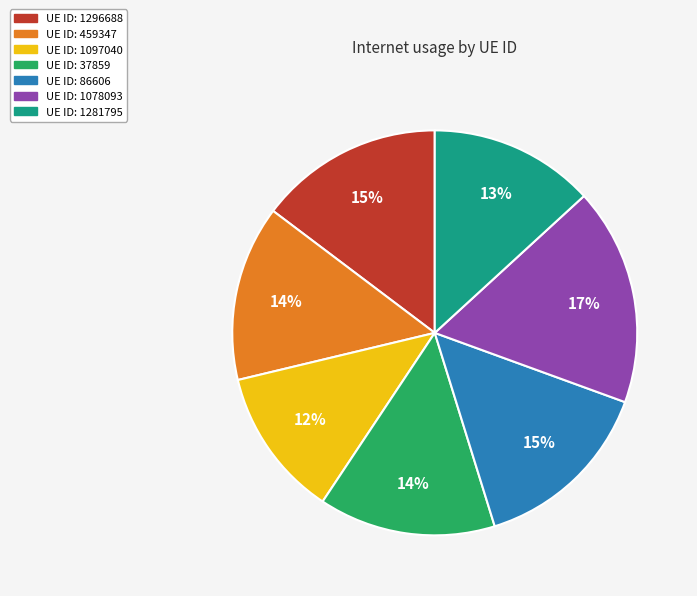

Does any single category account for the majority?

No